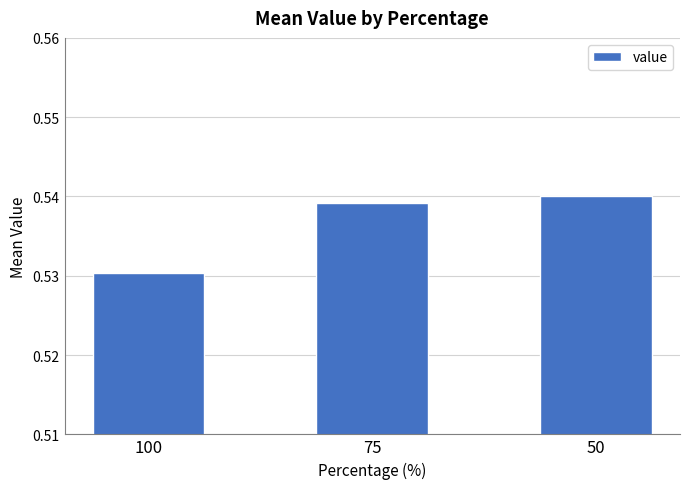

List the labels in order of value, smallest first.

100, 75, 50